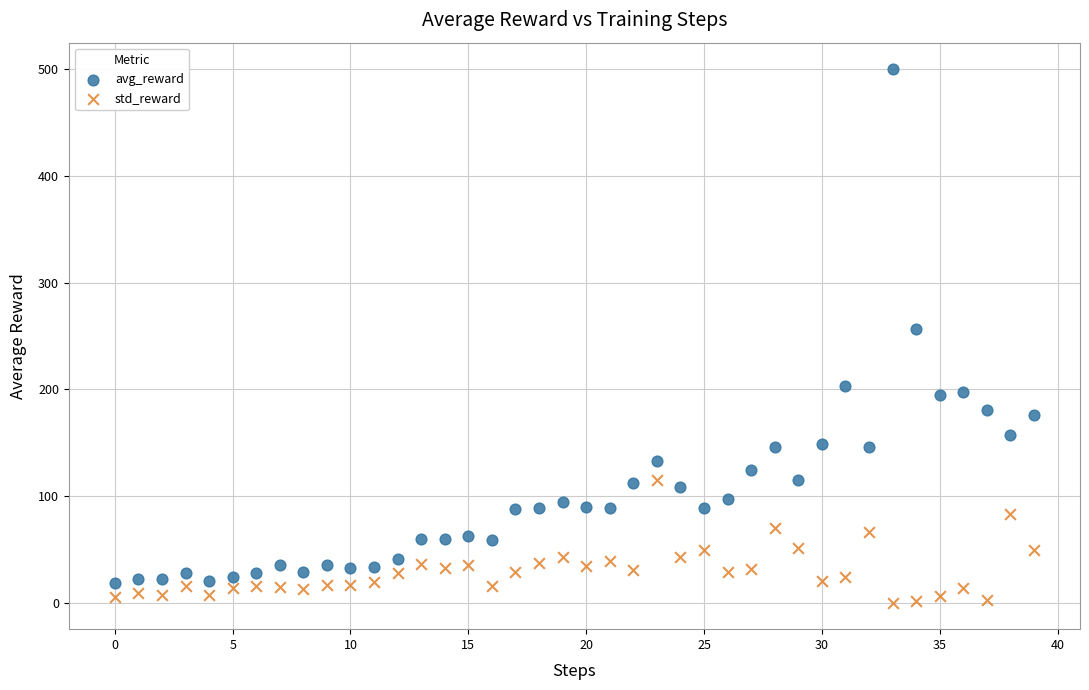

What are all the series names shown in the legend?

avg_reward, std_reward